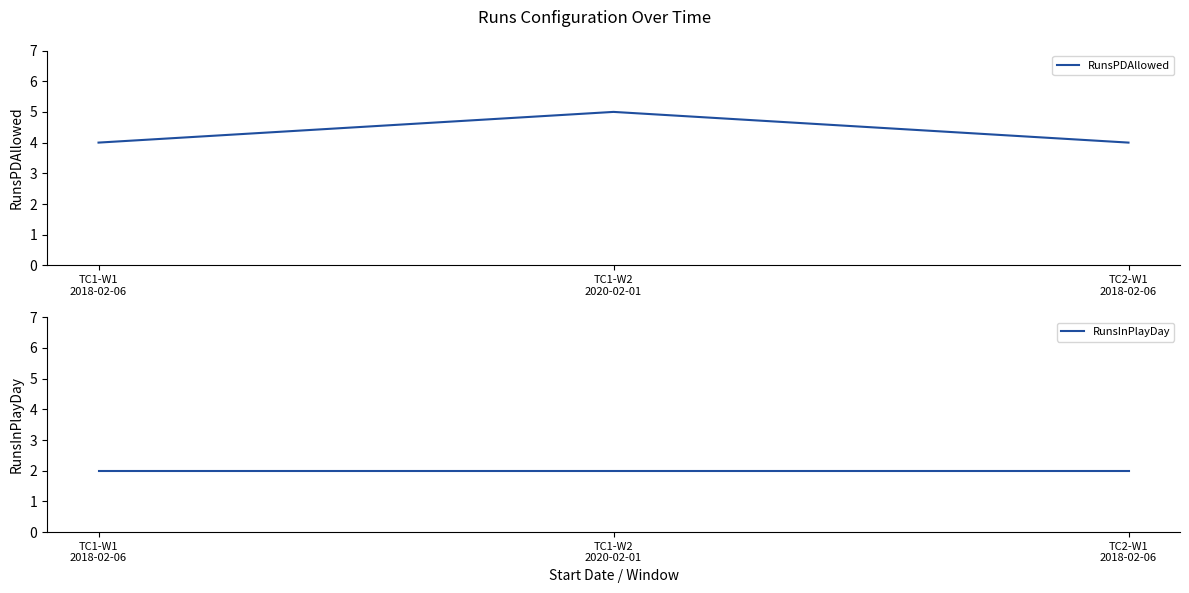

Is the value of RunsPDAllowed at TC2-W1
2018-02-06 greater than the value of RunsInPlayDay at TC2-W1
2018-02-06?

Yes